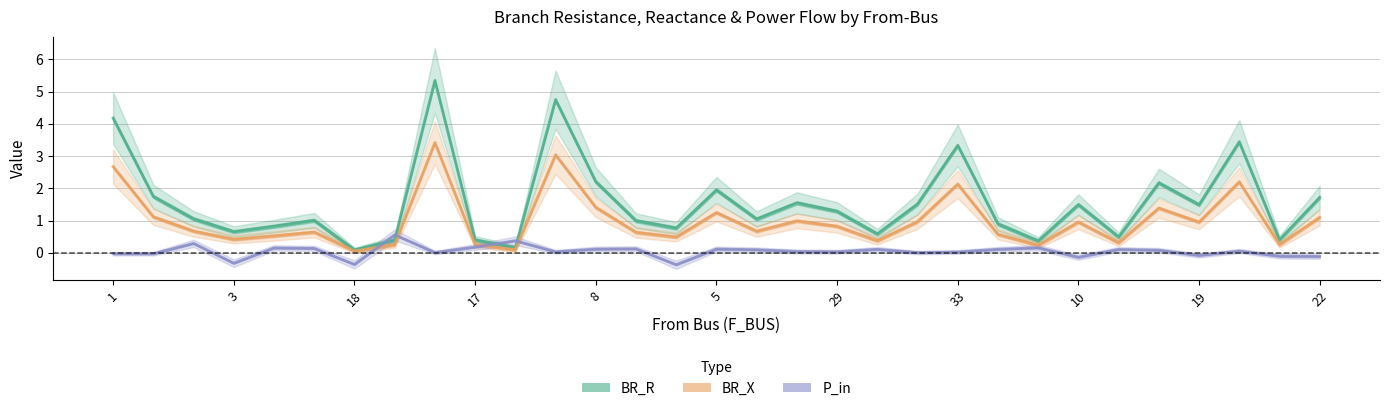

Rank the series by their maximum value, from highest to lowest.

BR_R, BR_X, P_in